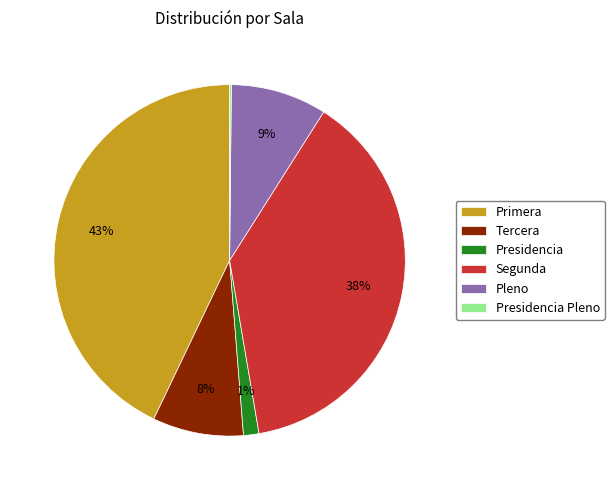

To the nearest percent, what is the difference between the Primera and Segunda slice percentages?

5%